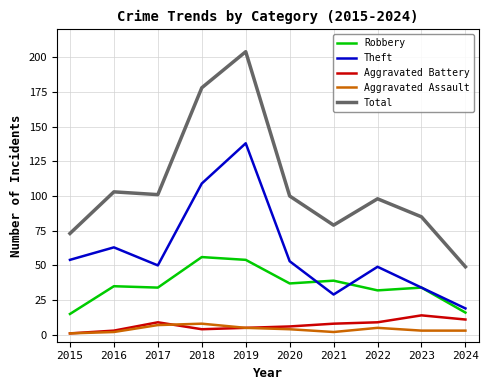

What is the sum of the Aggravated Battery values at 2023 and 2024?

25